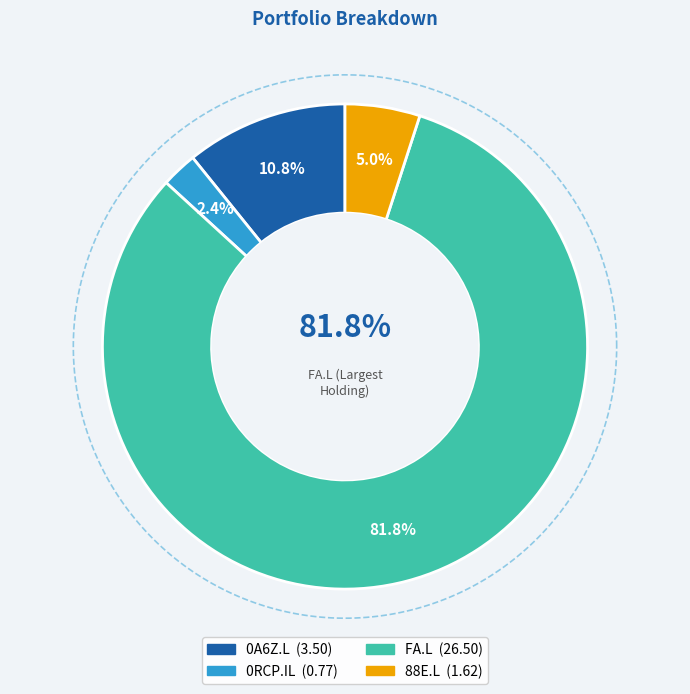

Which slice is the smallest?

0RCP.IL